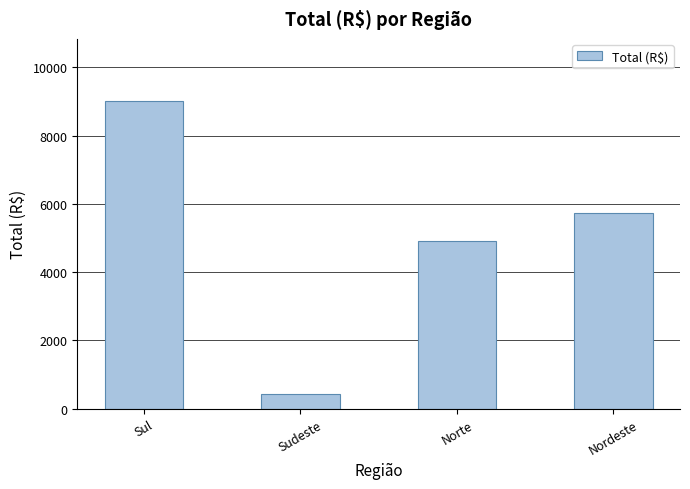

How many categories are shown in the chart?

4